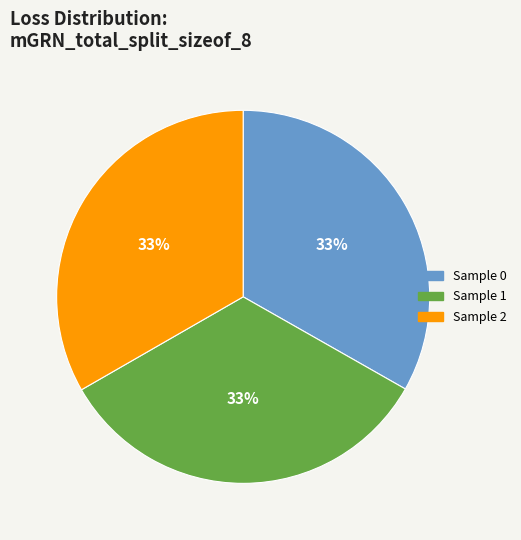

Is there a majority slice in this chart?

No